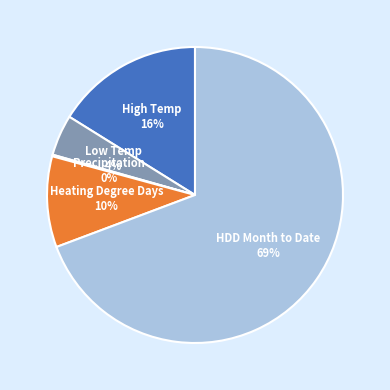

To the nearest percent, what is the average slice percentage?

20%